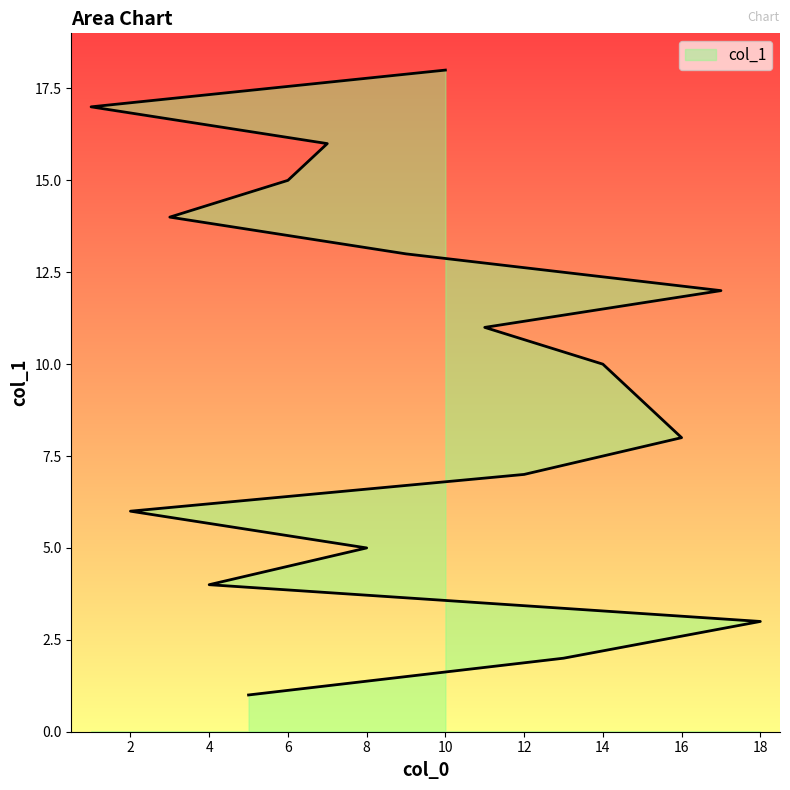

Reading right to left, extract all data points from this chart.

18	17	16	15	14	13	12	11	10	9	8	7	6	5	4	3	2	1